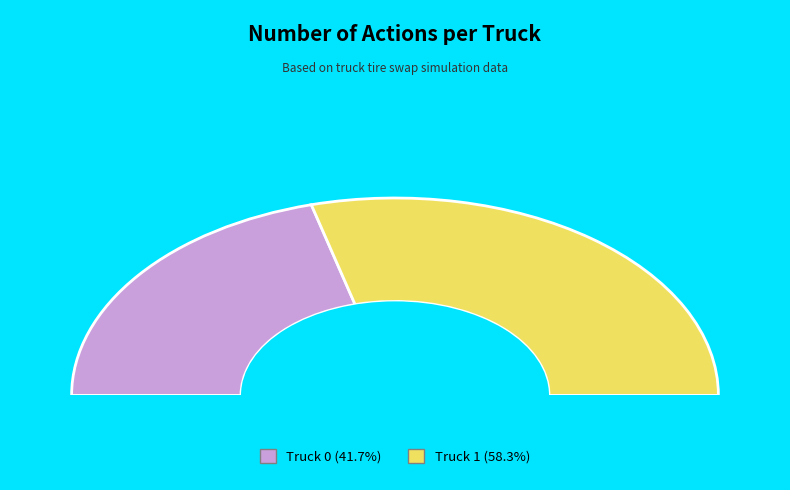

Count the number of slices in the pie.

2